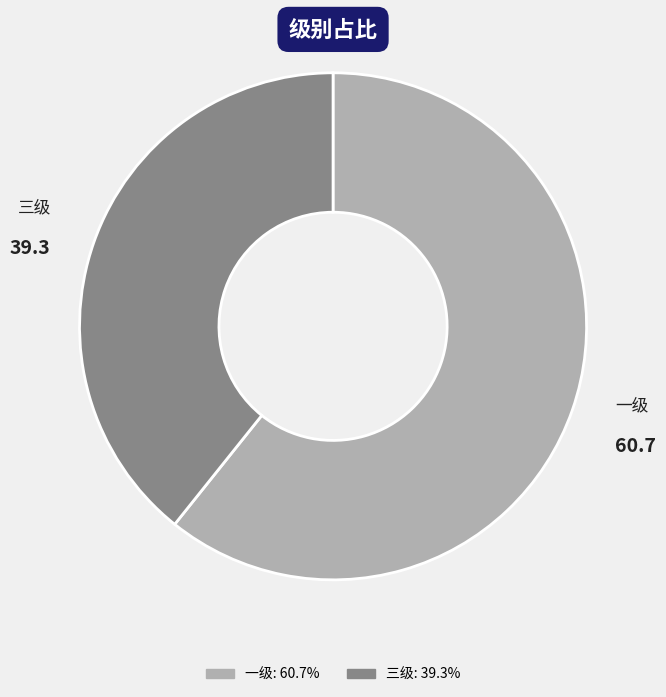

Is the sum of 三级 and 一级 greater than half?

Yes